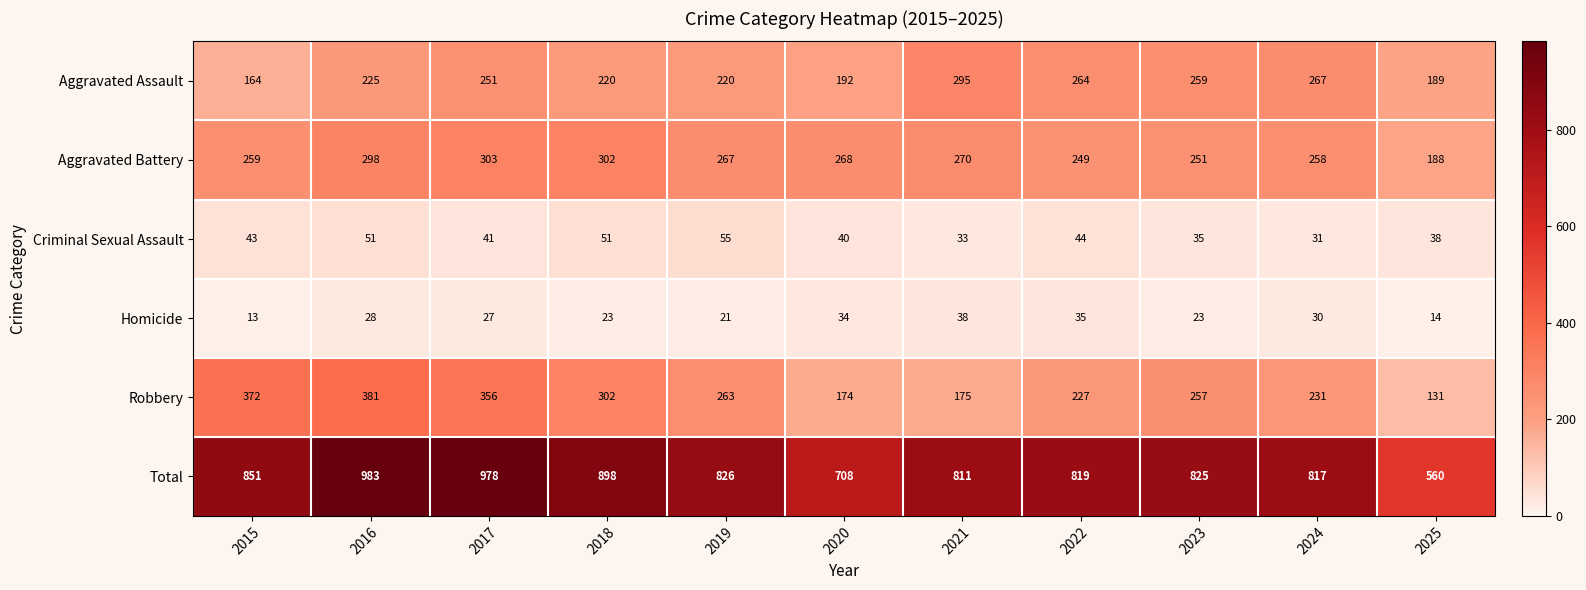

At which category is the sum across all series the highest?

2016